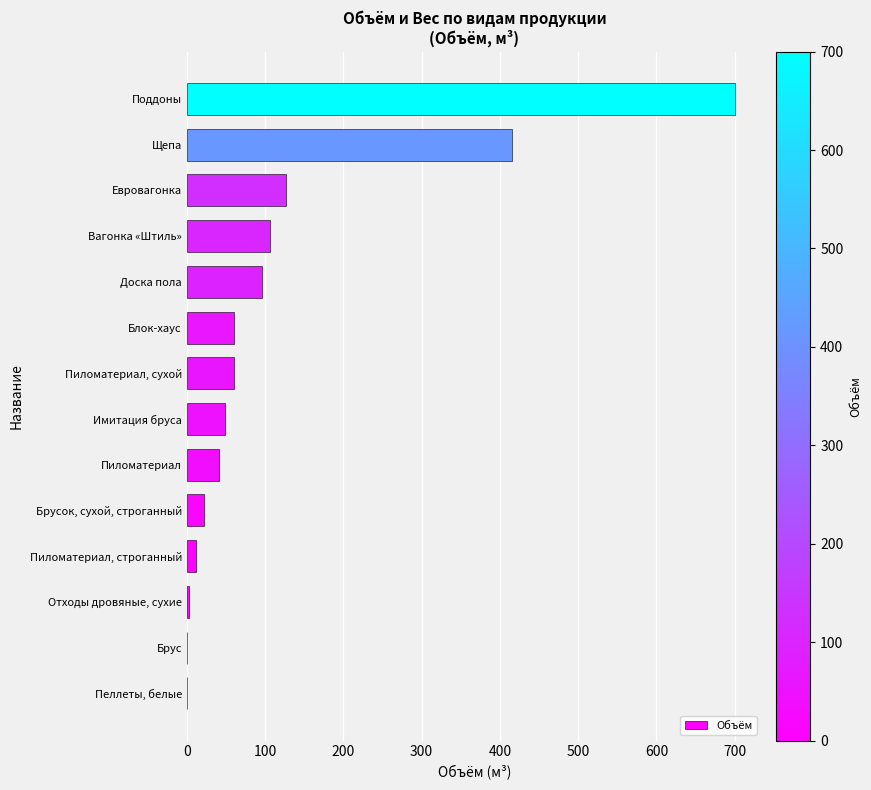

At which label is the value closest to 350?

Щепа